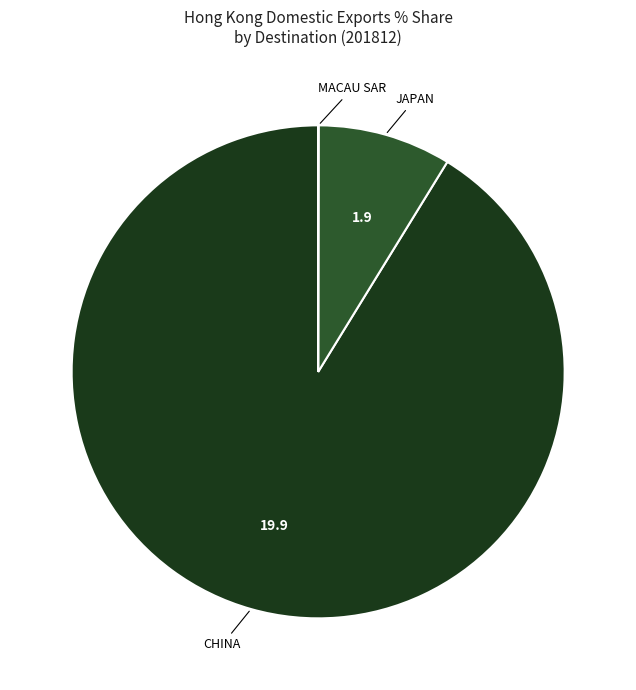

Is the sum of CHINA and JAPAN greater than half?

Yes